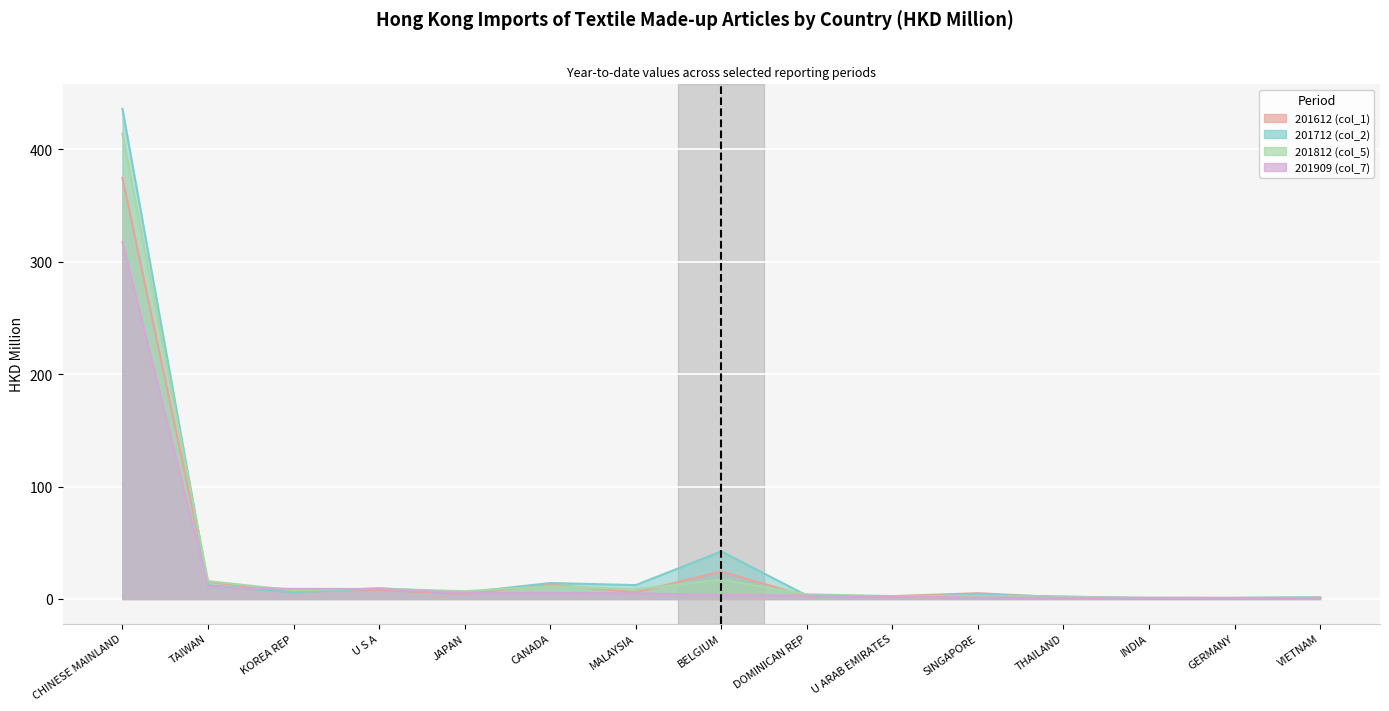

What is the difference between the second highest and second lowest values in the 201812 (col_5) series?

16.1